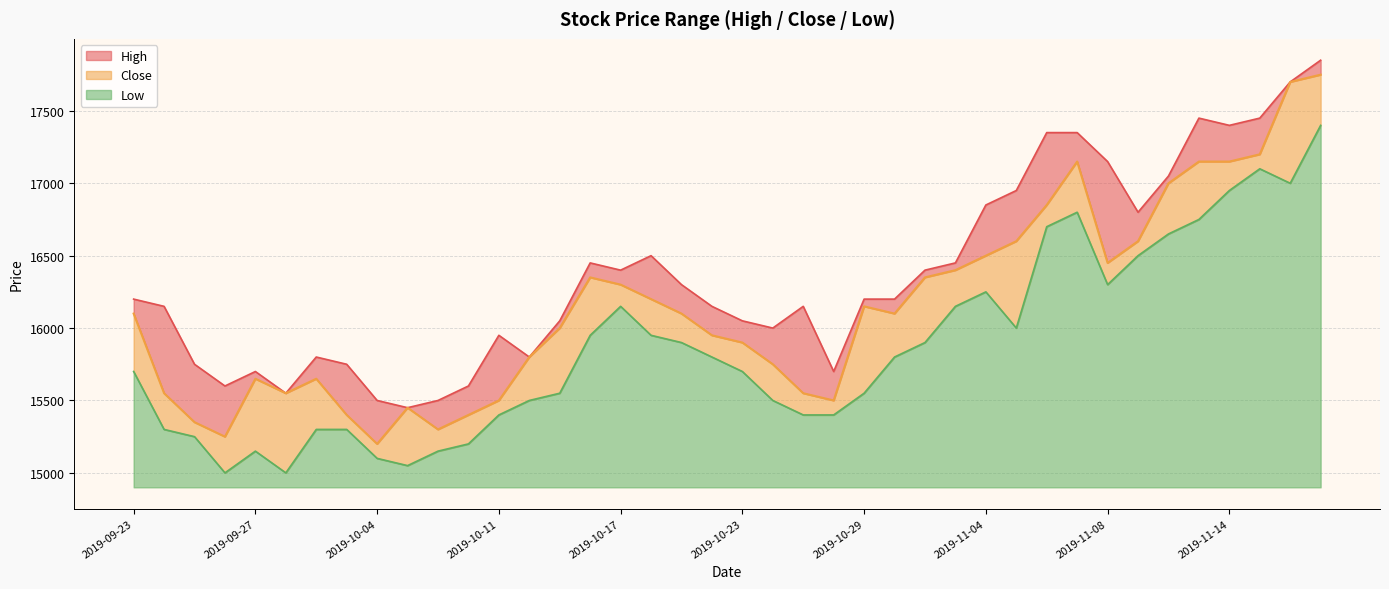

At which category is the sum across all series the highest?

2019-11-19